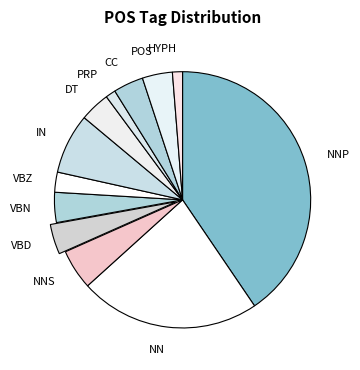

Which category has the biggest portion of the pie?

NNP